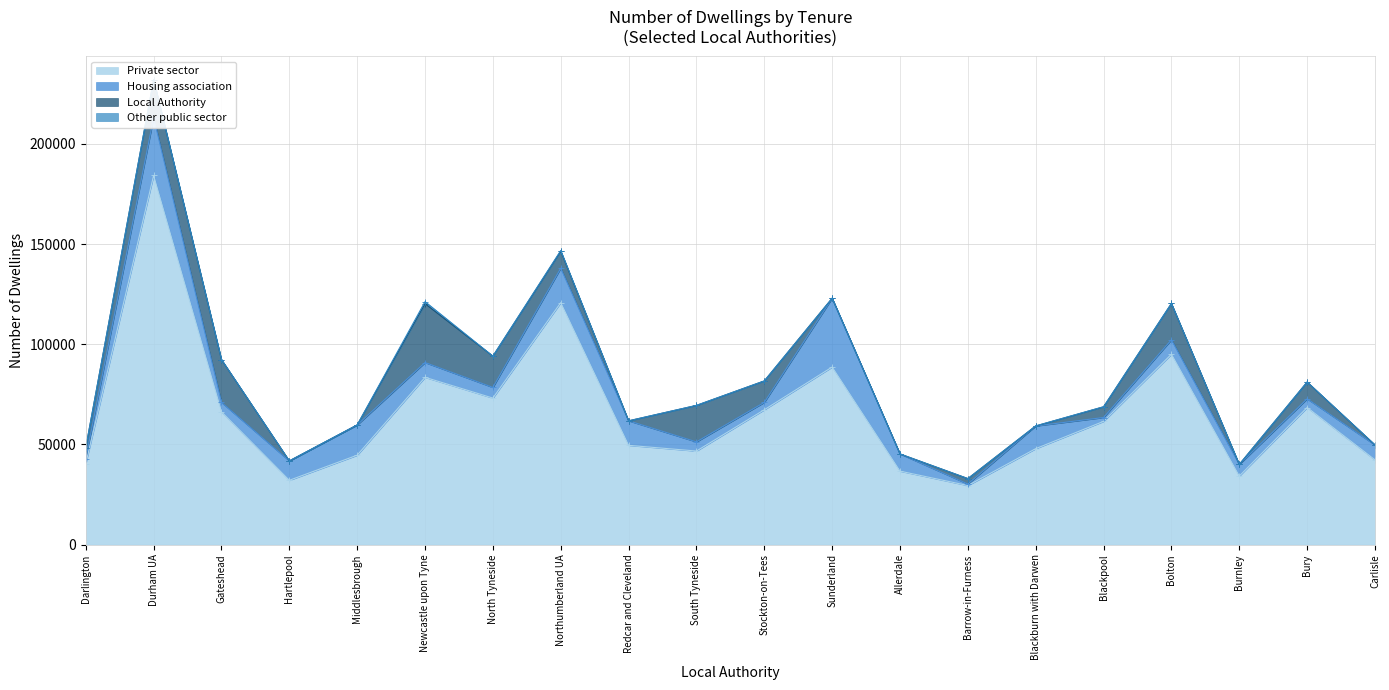

At which category is the sum across all series the highest?

Durham UA